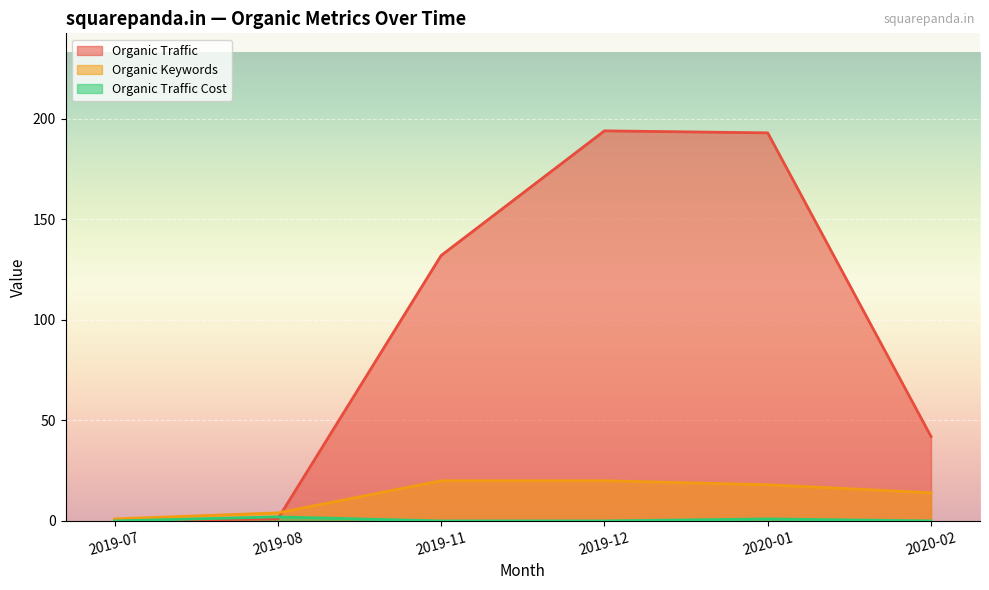

Where is the first local maximum for Organic Traffic Cost?

2019-08